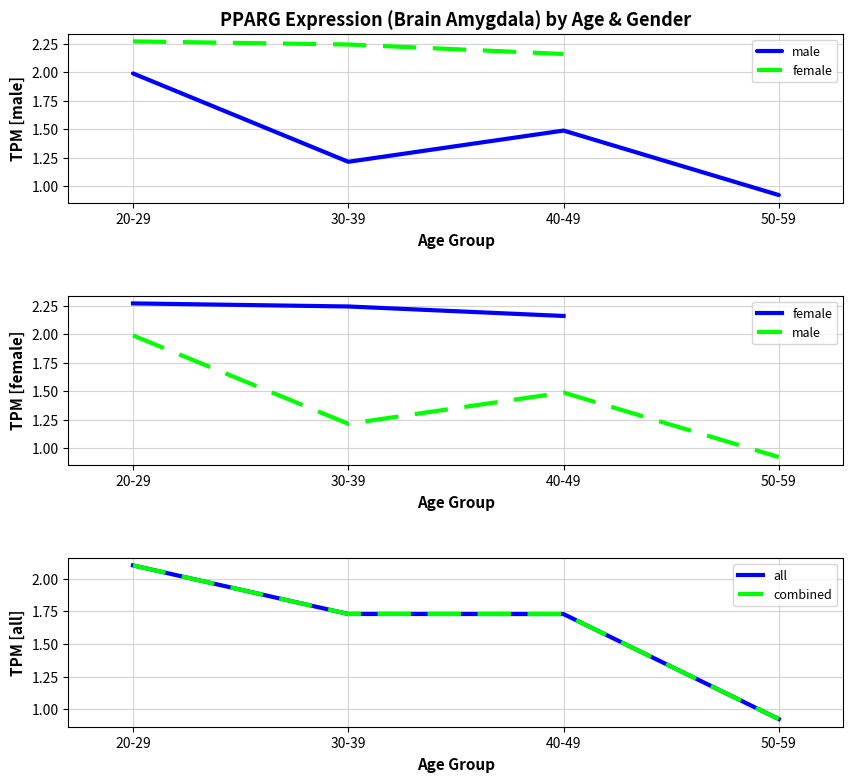

Where is male nearest to the value 1?

50-59